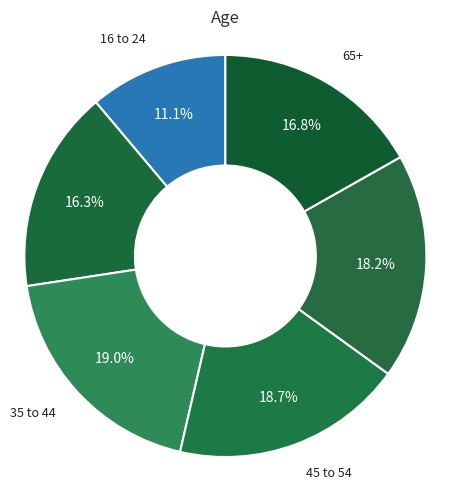

Combined, do 55 to 64 and 65+ account for over 50%?

No